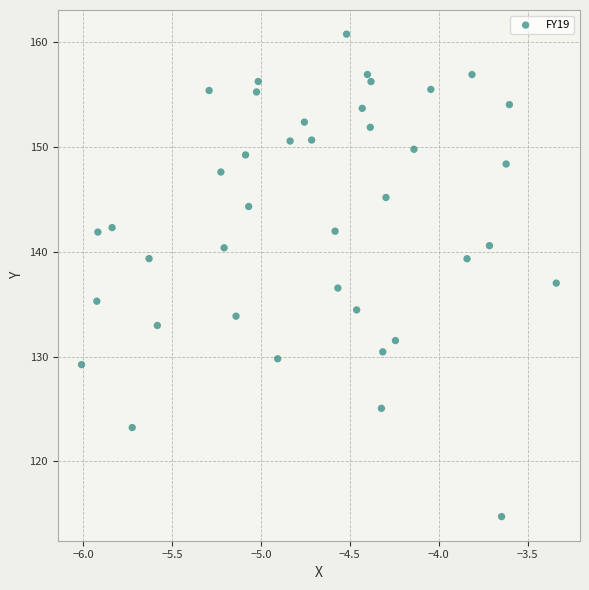

What is the range of X values (max minus min)?

2.7